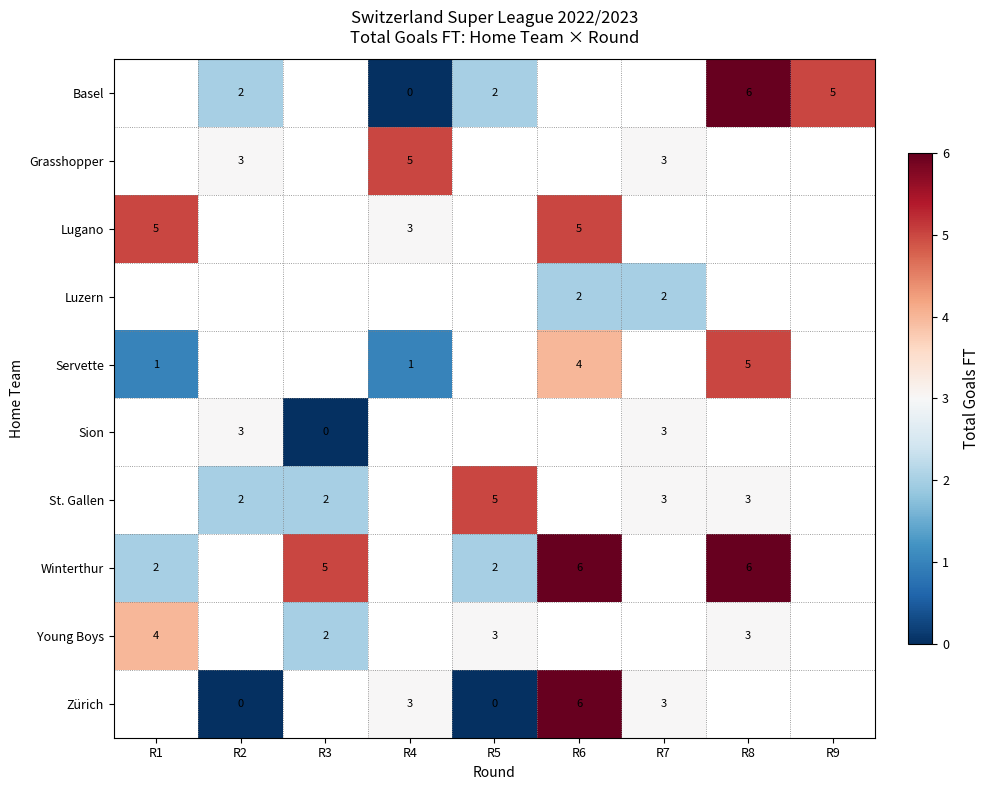

Is it true that row_6 equals 3.0 at R7?

True